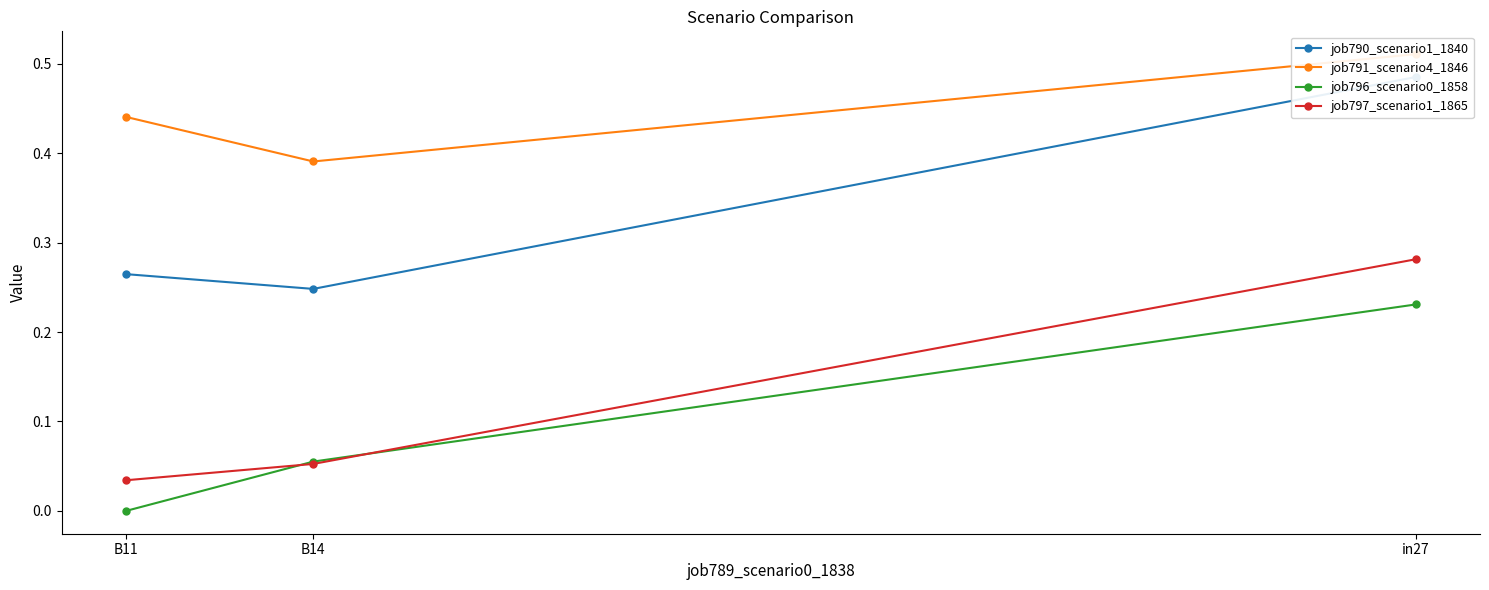

How many lines are shown in the chart?

4